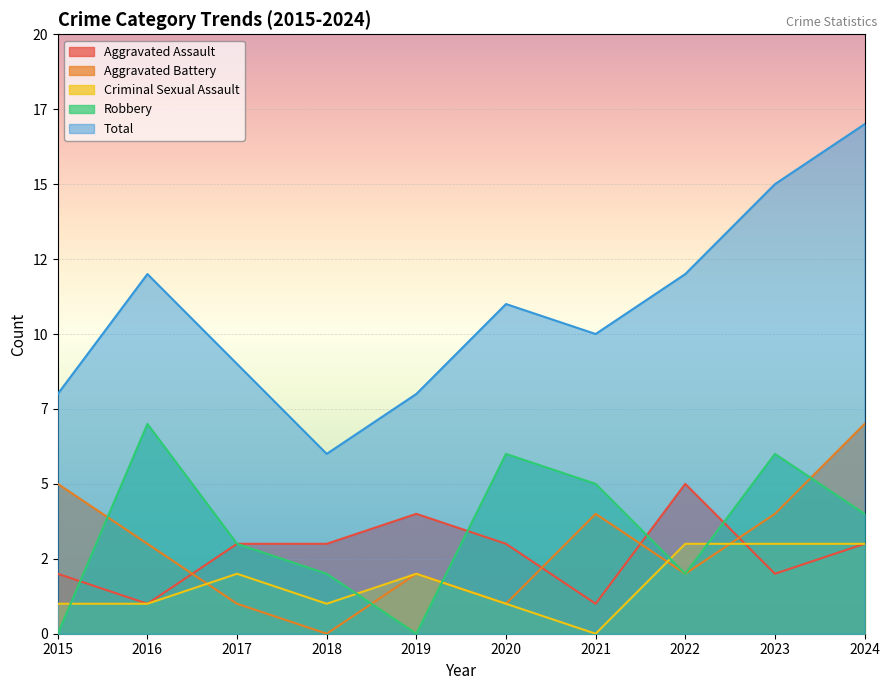

How many data points in Criminal Sexual Assault are above 2?

3